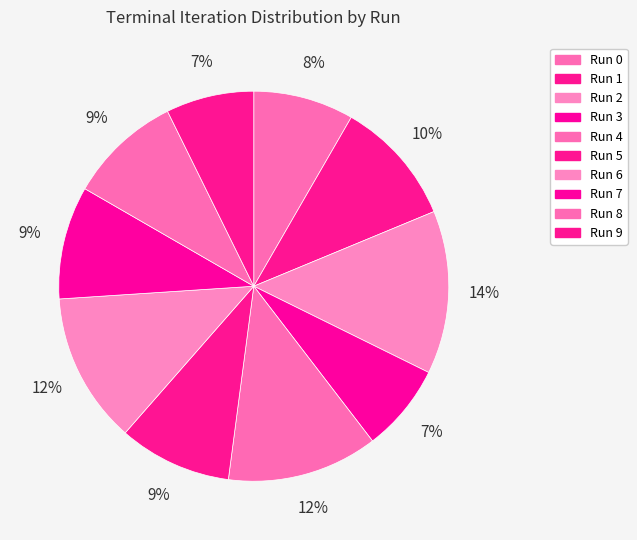

To the nearest percent, what percentage of the pie is Run 0?

8%